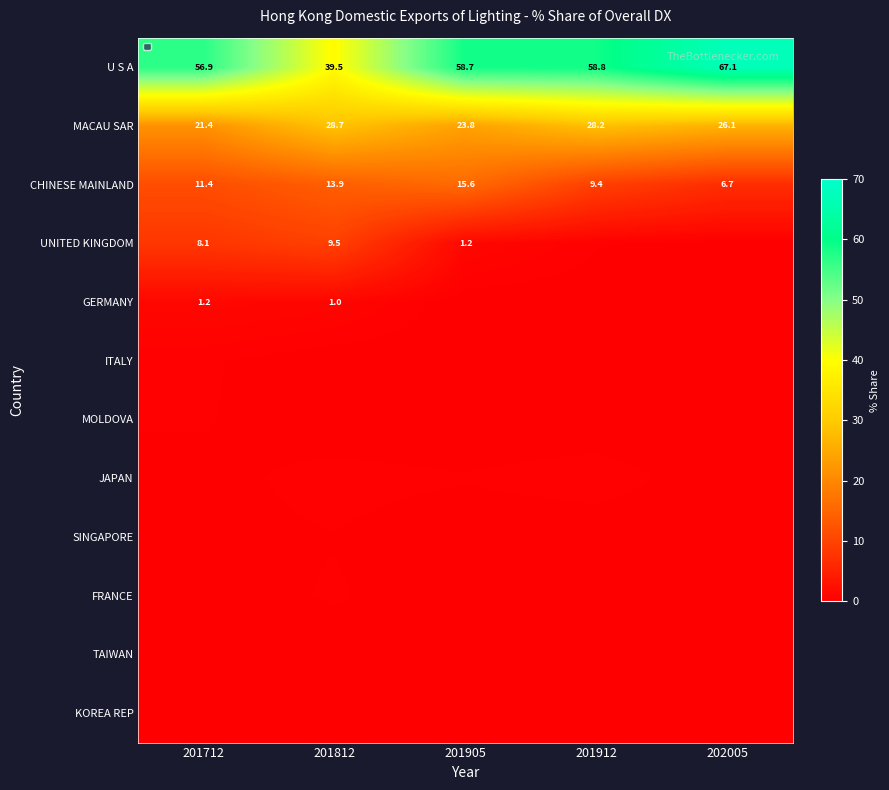

At how many categories does at least one series exceed 37?

5